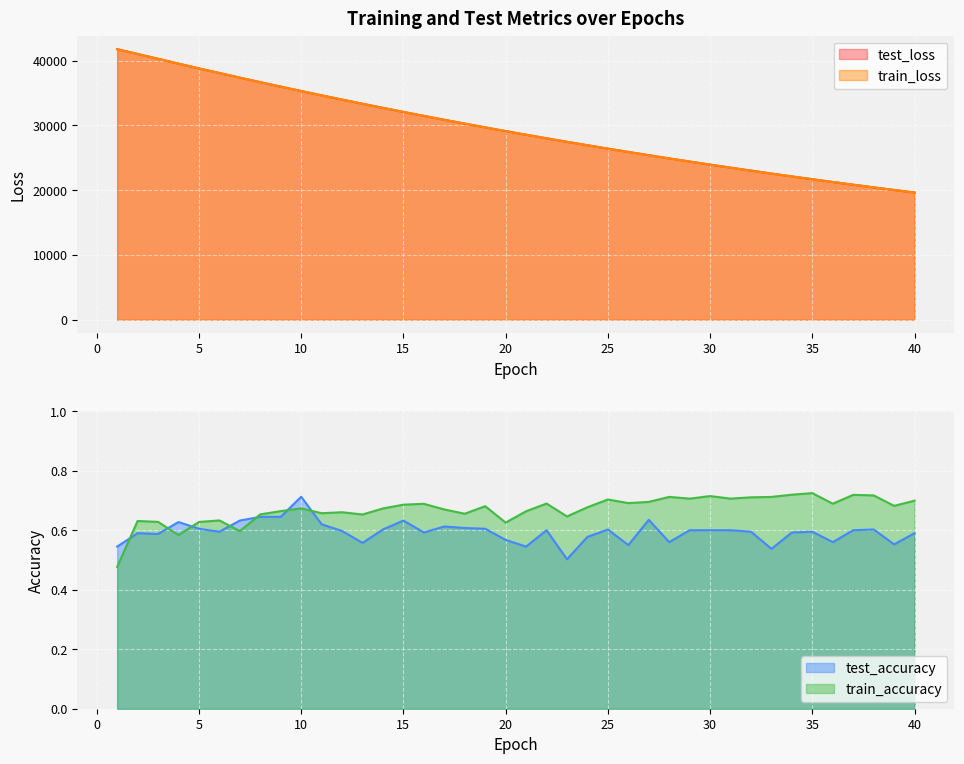

What is the lowest value of the test_loss series?

19620.9